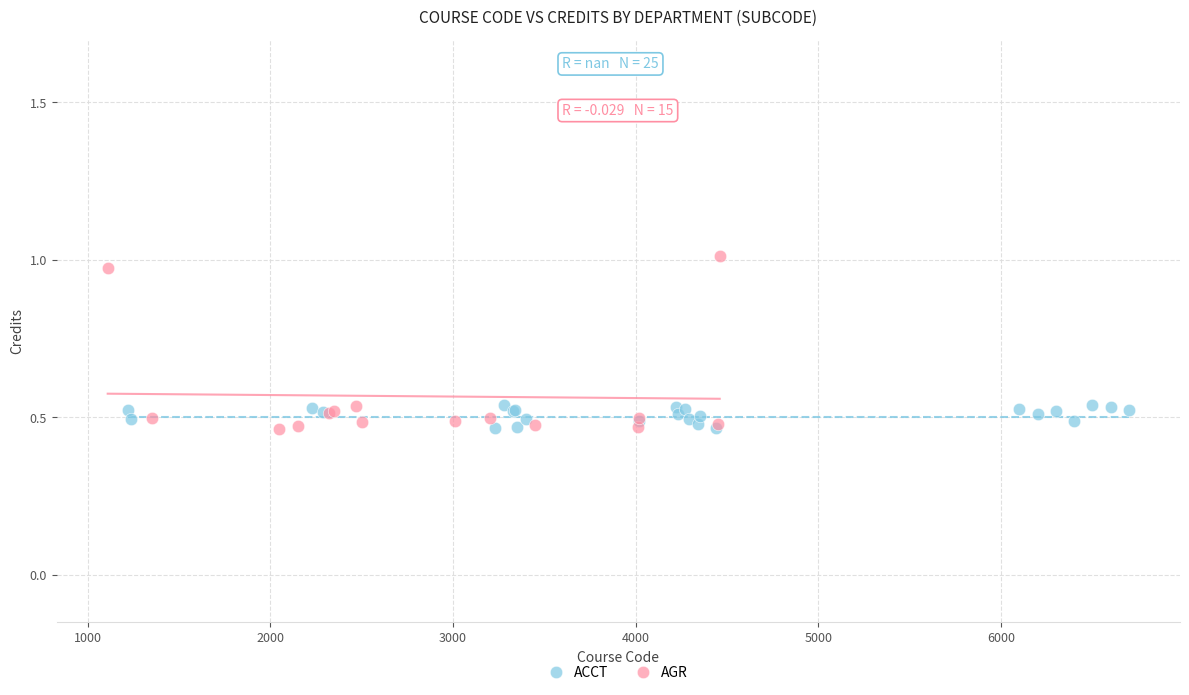

Which series has the widest spread of Y values?

AGR